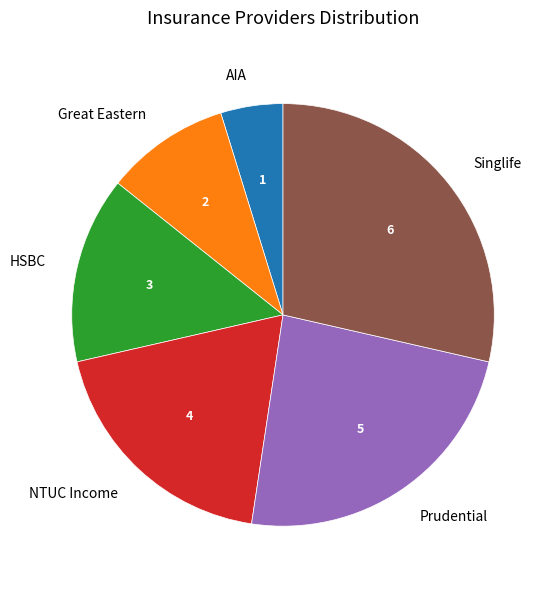

Approximately how many times larger is the value at HSBC compared to AIA?

3.0